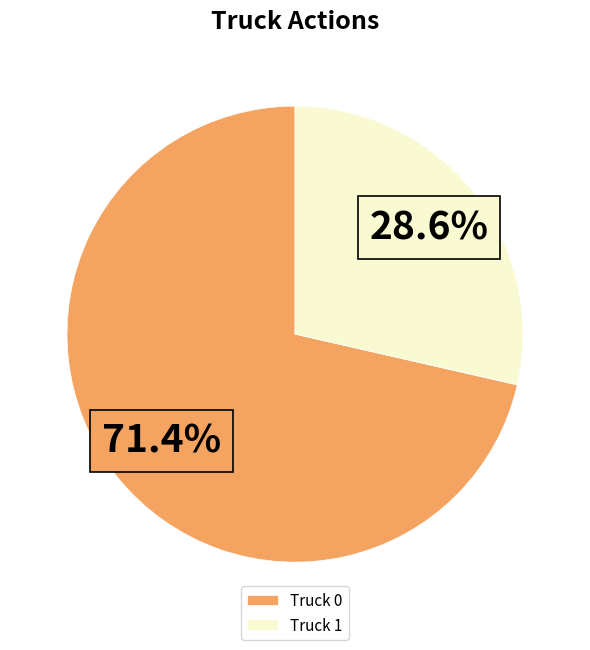

Rank the categories by value from lowest to highest.

Truck 1, Truck 0